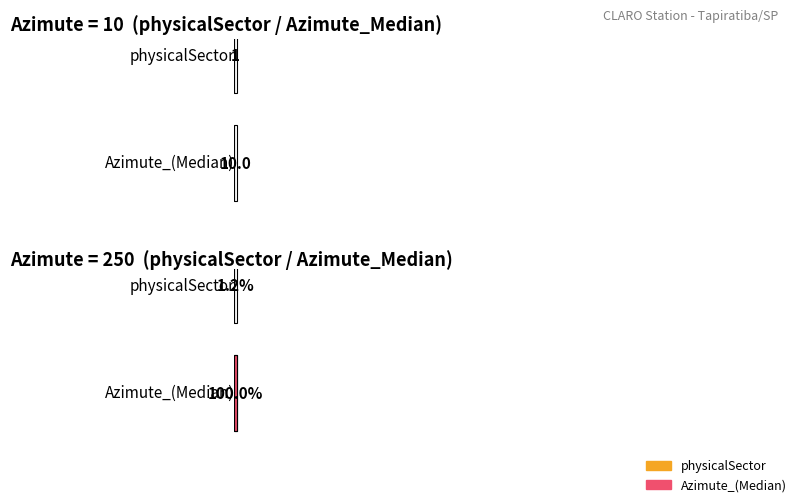

How many bars are there in each group?

2